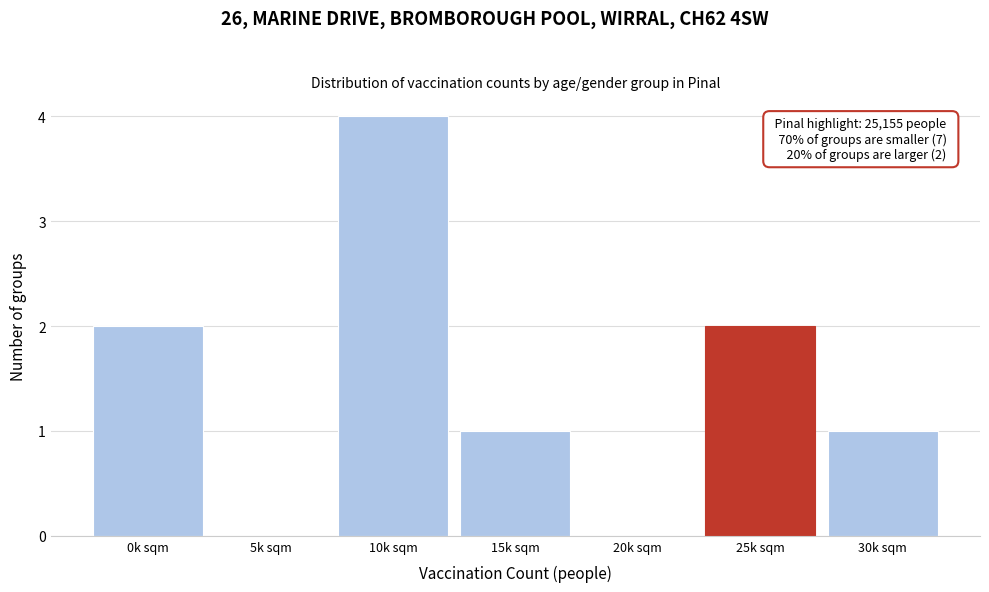

Reading left to right, what are all the values shown in this chart?

0k sqm=2	5k sqm=0	10k sqm=4	15k sqm=1	20k sqm=0	25k sqm=2	30k sqm=1